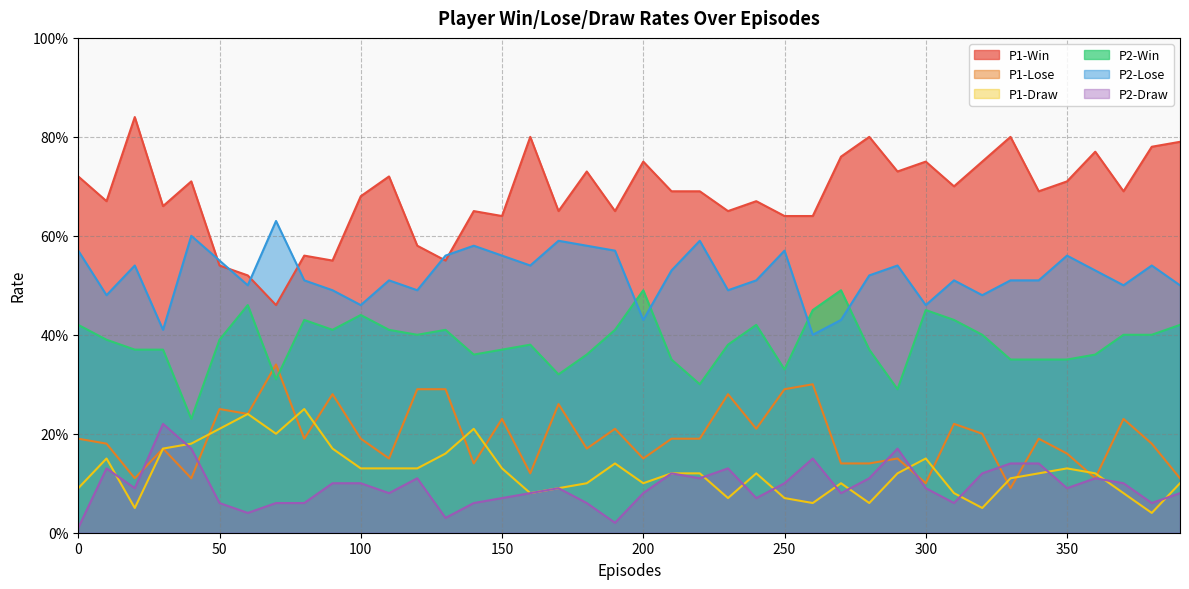

Reading right to left, list all the values displayed in this chart.

P1-Win: 390=0.8	380=0.8	370=0.7	360=0.8	350=0.7	340=0.7	330=0.8	320=0.8	310=0.7	300=0.8	290=0.7	280=0.8	270=0.8	260=0.6	250=0.6	240=0.7	230=0.7	220=0.7	210=0.7	200=0.8	190=0.7	180=0.7	170=0.7	160=0.8	150=0.6	140=0.7	130=0.6	120=0.6	110=0.7	100=0.7	90=0.6	80=0.6	70=0.5	60=0.5	50=0.5	40=0.7	30=0.7	20=0.8	10=0.7	0=0.7
P1-Lose: 390=0.1	380=0.2	370=0.2	360=0.1	350=0.2	340=0.2	330=0.1	320=0.2	310=0.2	300=0.1	290=0.1	280=0.1	270=0.1	260=0.3	250=0.3	240=0.2	230=0.3	220=0.2	210=0.2	200=0.1	190=0.2	180=0.2	170=0.3	160=0.1	150=0.2	140=0.1	130=0.3	120=0.3	110=0.1	100=0.2	90=0.3	80=0.2	70=0.3	60=0.2	50=0.2	40=0.1	30=0.2	20=0.1	10=0.2	0=0.2
P1-Draw: 390=0.1	380=0.0	370=0.1	360=0.1	350=0.1	340=0.1	330=0.1	320=0.1	310=0.1	300=0.1	290=0.1	280=0.1	270=0.1	260=0.1	250=0.1	240=0.1	230=0.1	220=0.1	210=0.1	200=0.1	190=0.1	180=0.1	170=0.1	160=0.1	150=0.1	140=0.2	130=0.2	120=0.1	110=0.1	100=0.1	90=0.2	80=0.2	70=0.2	60=0.2	50=0.2	40=0.2	30=0.2	20=0.1	10=0.1	0=0.1
P2-Win: 390=0.4	380=0.4	370=0.4	360=0.4	350=0.3	340=0.3	330=0.3	320=0.4	310=0.4	300=0.5	290=0.3	280=0.4	270=0.5	260=0.5	250=0.3	240=0.4	230=0.4	220=0.3	210=0.3	200=0.5	190=0.4	180=0.4	170=0.3	160=0.4	150=0.4	140=0.4	130=0.4	120=0.4	110=0.4	100=0.4	90=0.4	80=0.4	70=0.3	60=0.5	50=0.4	40=0.2	30=0.4	20=0.4	10=0.4	0=0.4
P2-Lose: 390=0.5	380=0.5	370=0.5	360=0.5	350=0.6	340=0.5	330=0.5	320=0.5	310=0.5	300=0.5	290=0.5	280=0.5	270=0.4	260=0.4	250=0.6	240=0.5	230=0.5	220=0.6	210=0.5	200=0.4	190=0.6	180=0.6	170=0.6	160=0.5	150=0.6	140=0.6	130=0.6	120=0.5	110=0.5	100=0.5	90=0.5	80=0.5	70=0.6	60=0.5	50=0.6	40=0.6	30=0.4	20=0.5	10=0.5	0=0.6
P2-Draw: 390=0.1	380=0.1	370=0.1	360=0.1	350=0.1	340=0.1	330=0.1	320=0.1	310=0.1	300=0.1	290=0.2	280=0.1	270=0.1	260=0.1	250=0.1	240=0.1	230=0.1	220=0.1	210=0.1	200=0.1	190=0.0	180=0.1	170=0.1	160=0.1	150=0.1	140=0.1	130=0.0	120=0.1	110=0.1	100=0.1	90=0.1	80=0.1	70=0.1	60=0.0	50=0.1	40=0.2	30=0.2	20=0.1	10=0.1	0=0.0